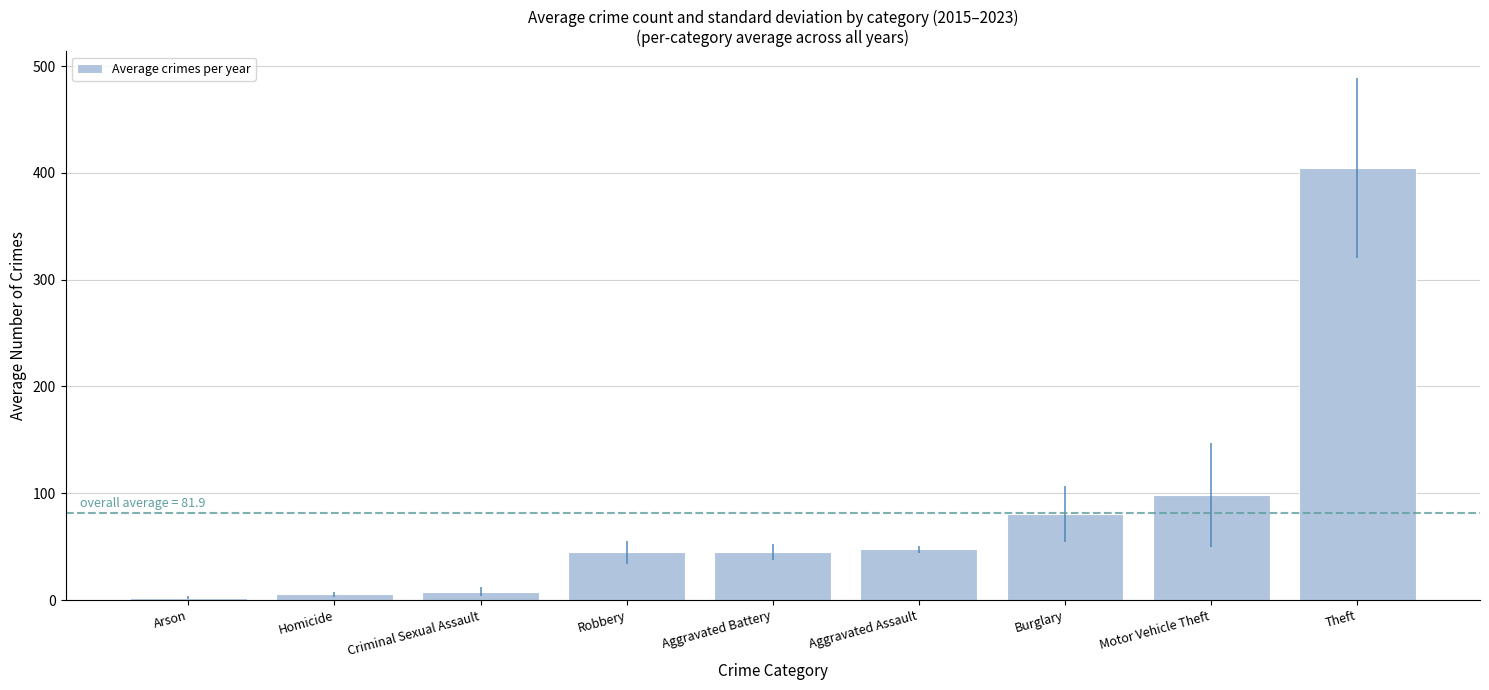

Between Homicide and Motor Vehicle Theft, which is larger?

Motor Vehicle Theft